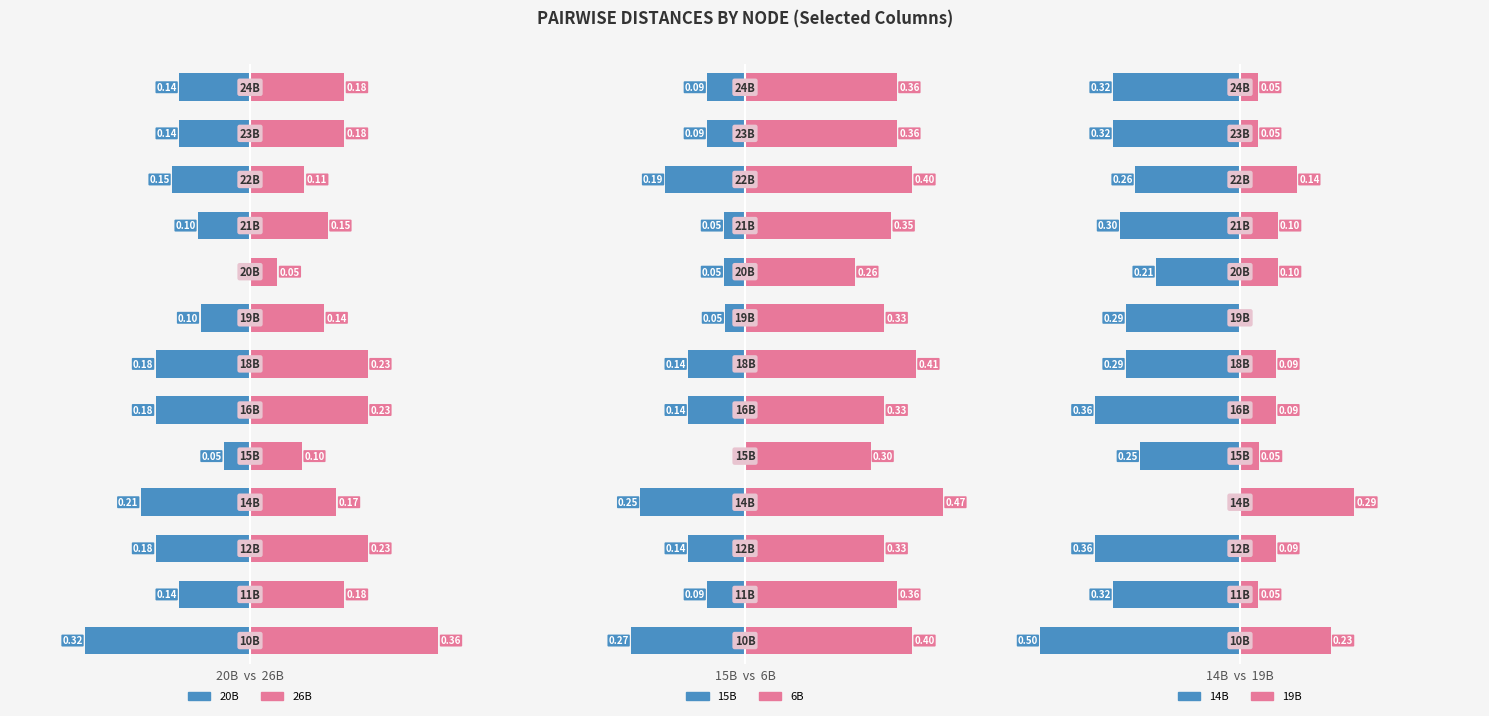

Which series has the largest total across all categories?

6B